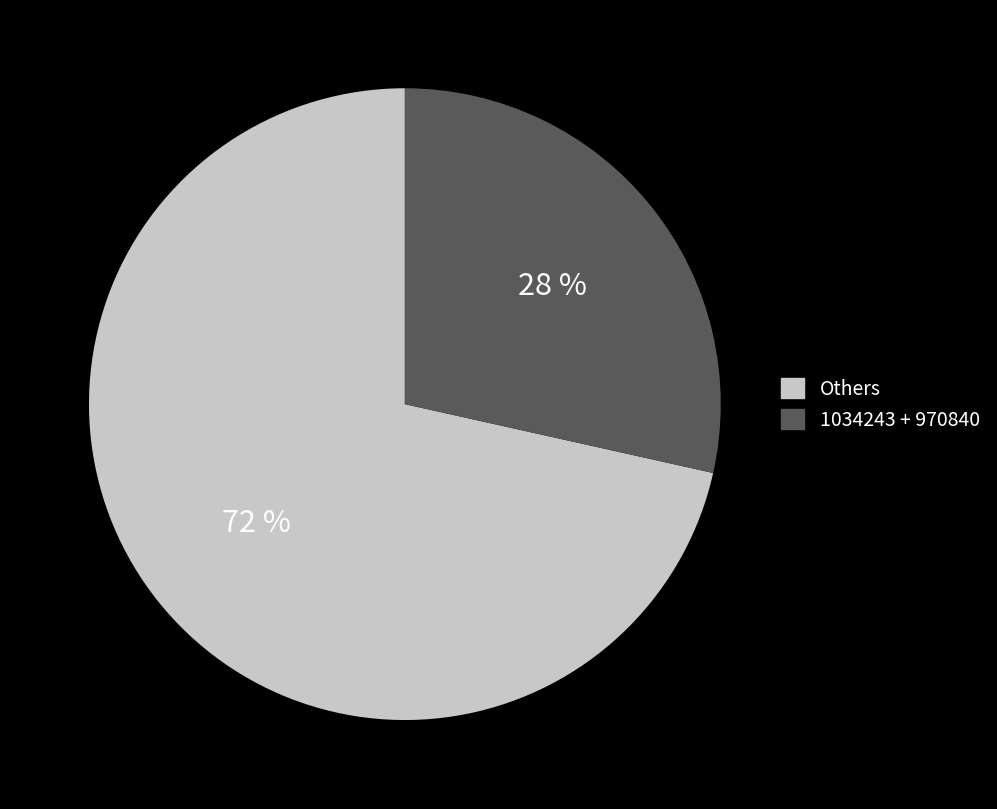

Which category has the smallest portion of the pie?

1034243 + 970840